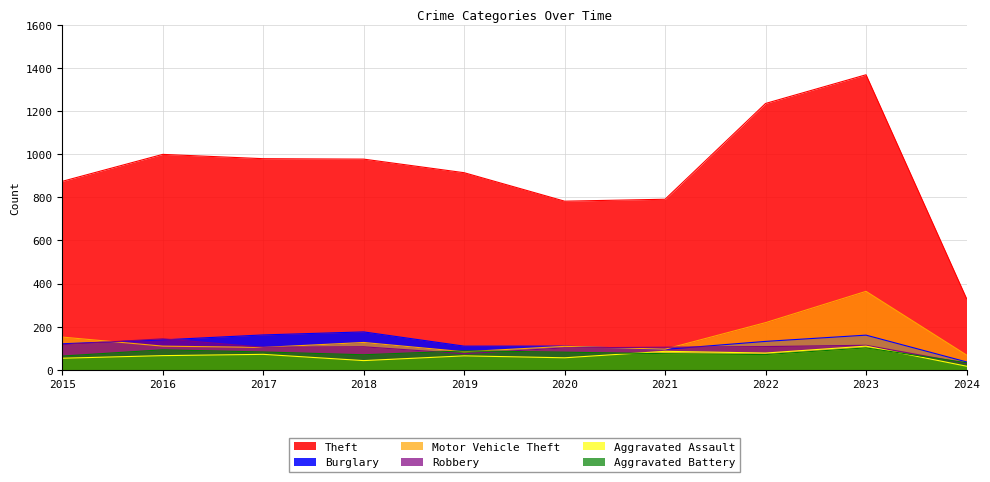

What is the highest value of the Burglary series?

176